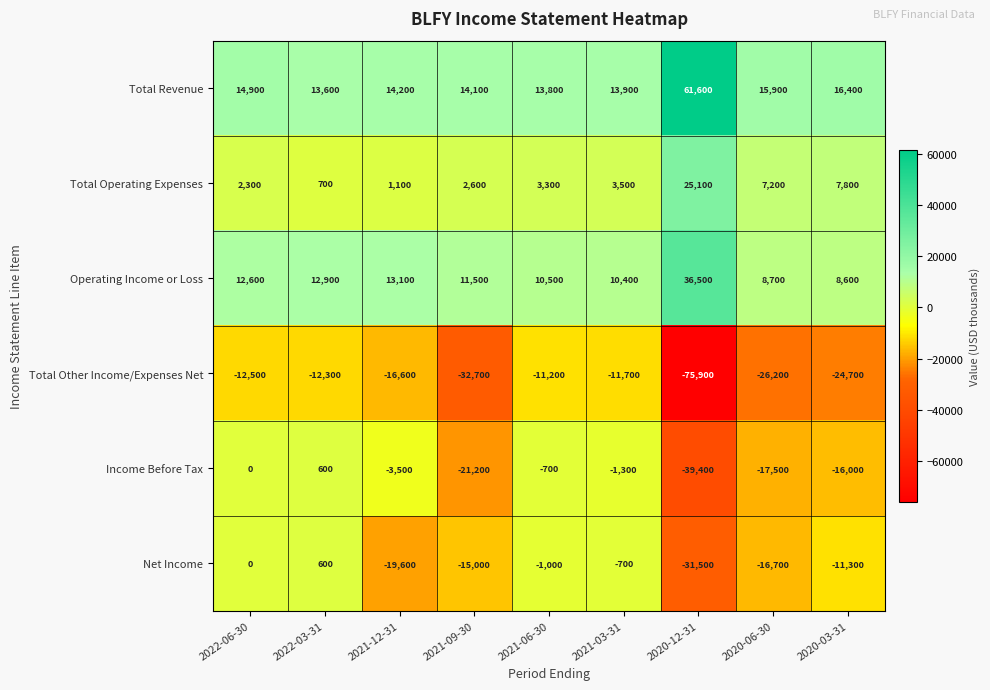

How many categories are shown in the chart?

9